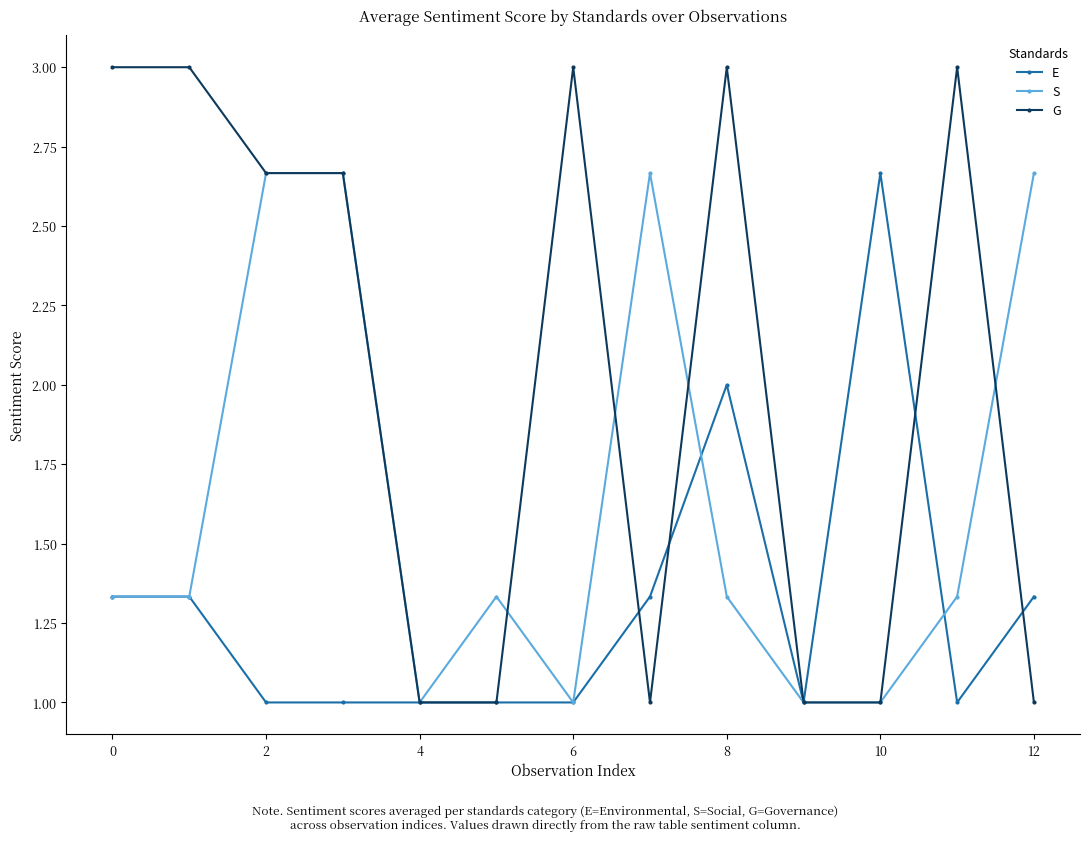

After their last crossing, which series has the higher values: S or G?

S